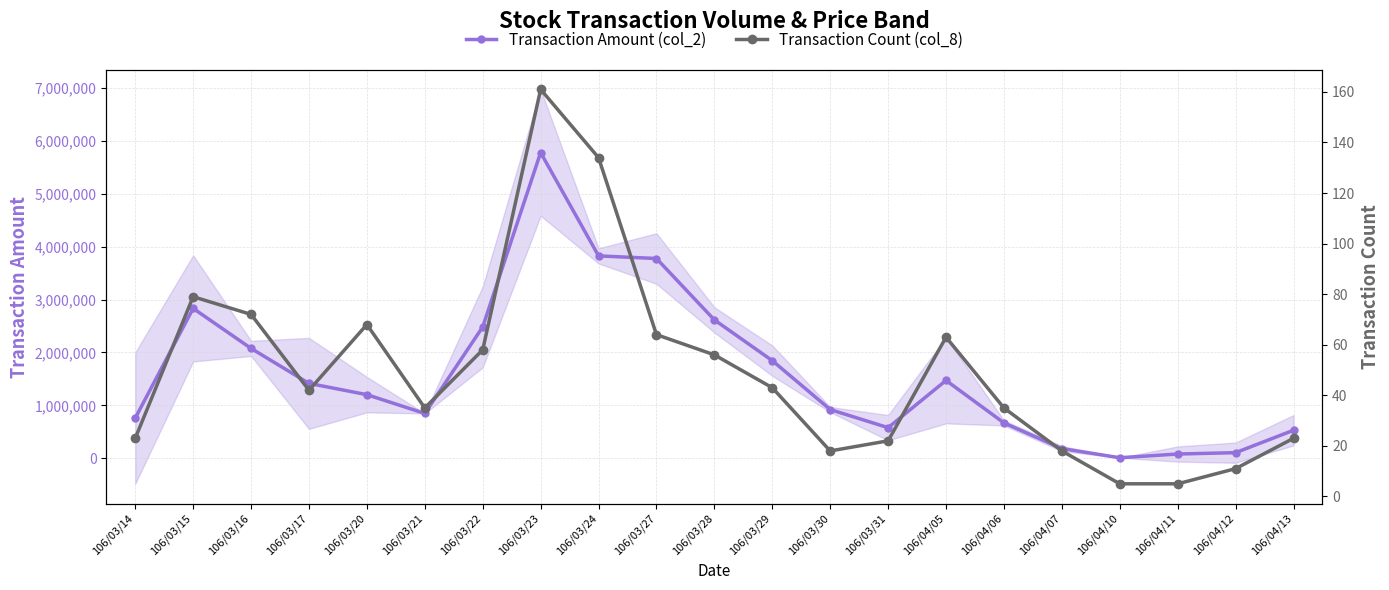

What is the value of the Transaction Count (col_8) point at the 7th from the left?

58